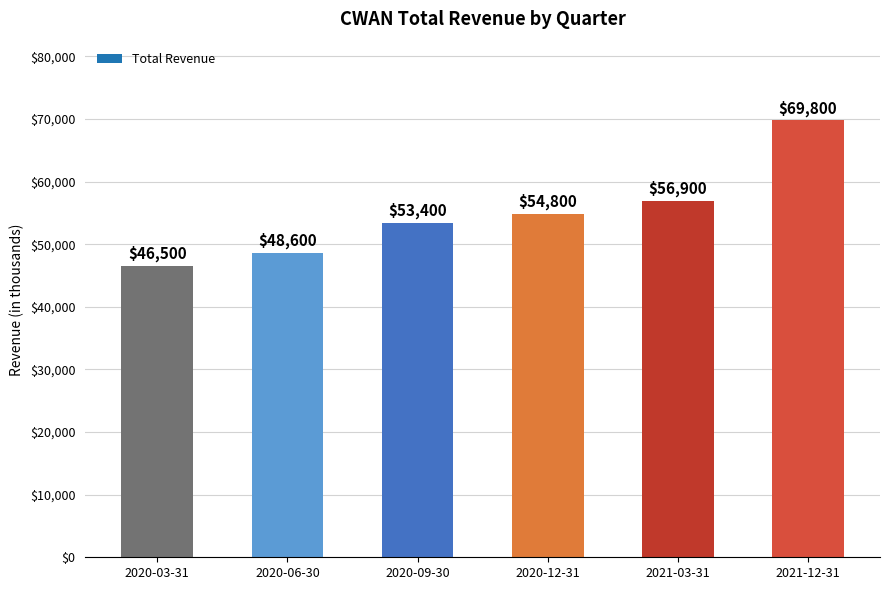

The value at 2020-09-30 is 94162. True or false?

False